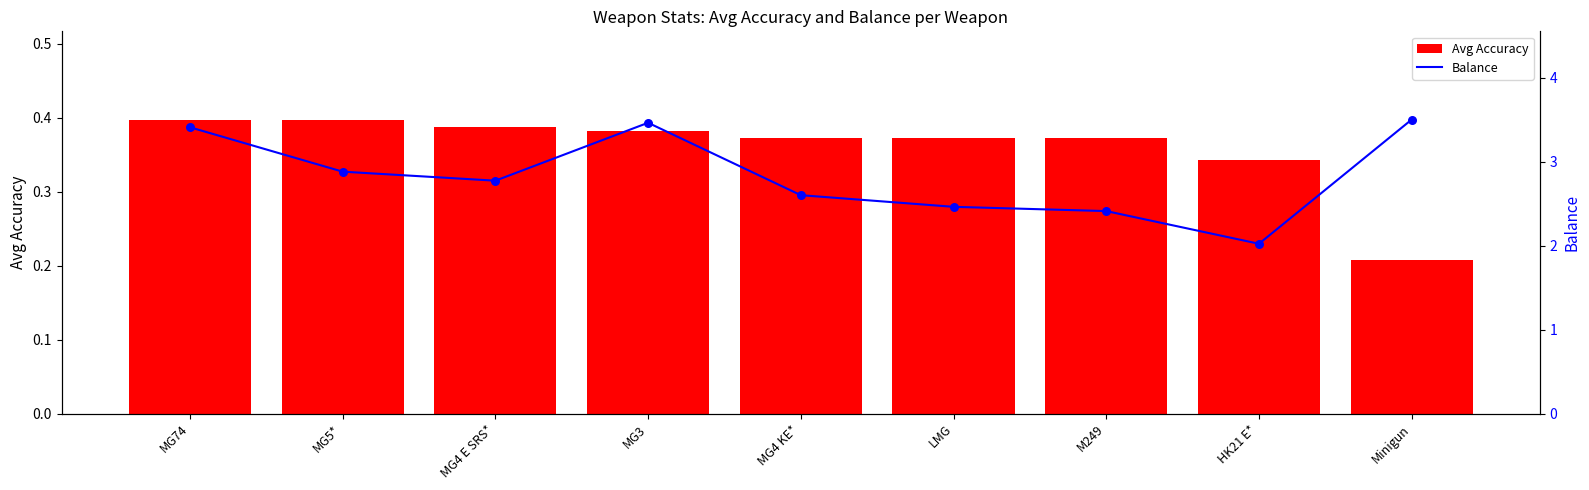

Which series contains the highest Y value?

Balance